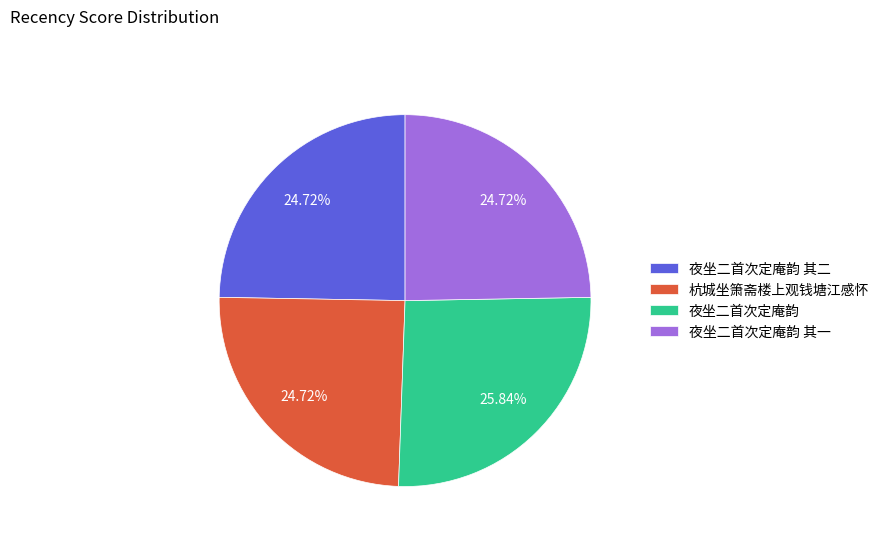

What is the largest slice in the pie chart?

夜坐二首次定庵韵